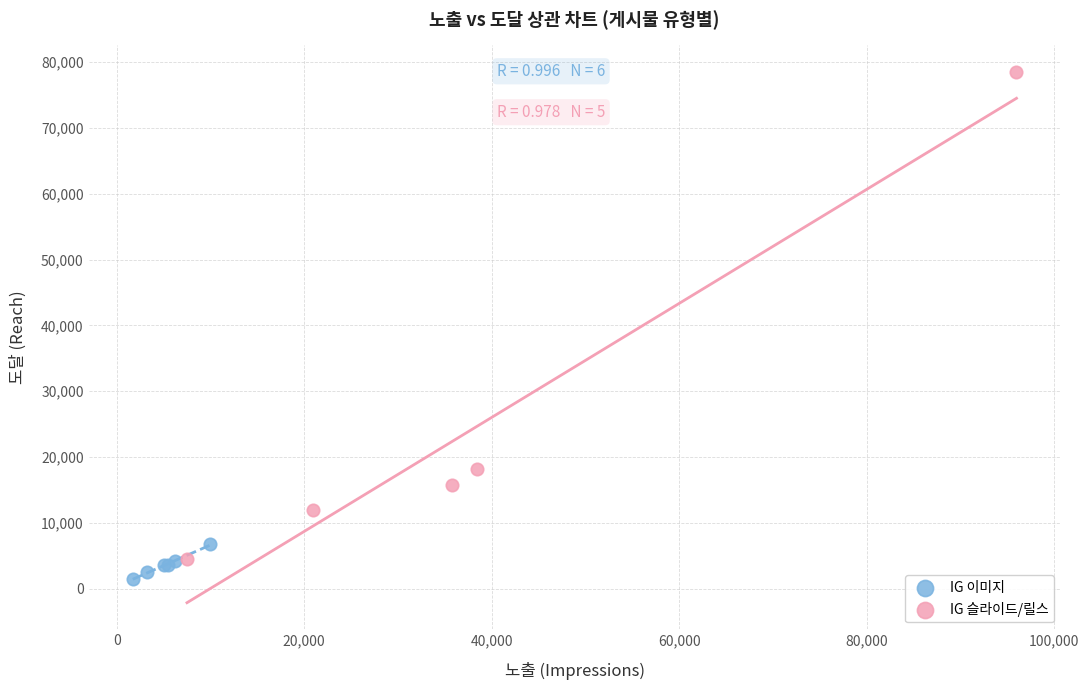

Which series has the widest spread of Y values?

IG 슬라이드/릴스